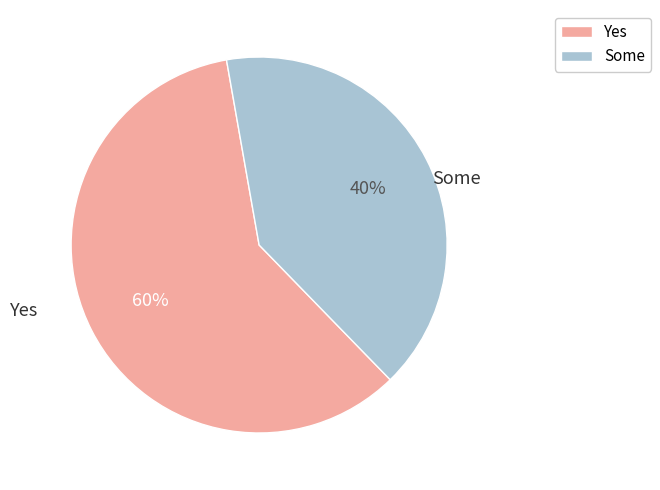

Is there any slice that represents more than half of the pie?

Yes